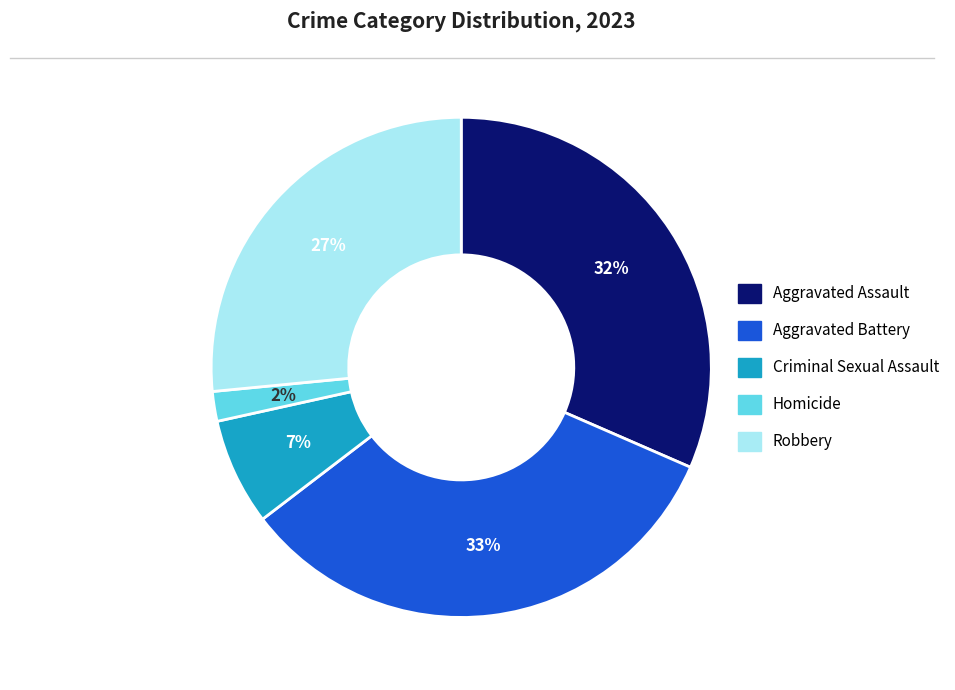

Is the sum of Aggravated Assault and Aggravated Battery greater than half?

Yes